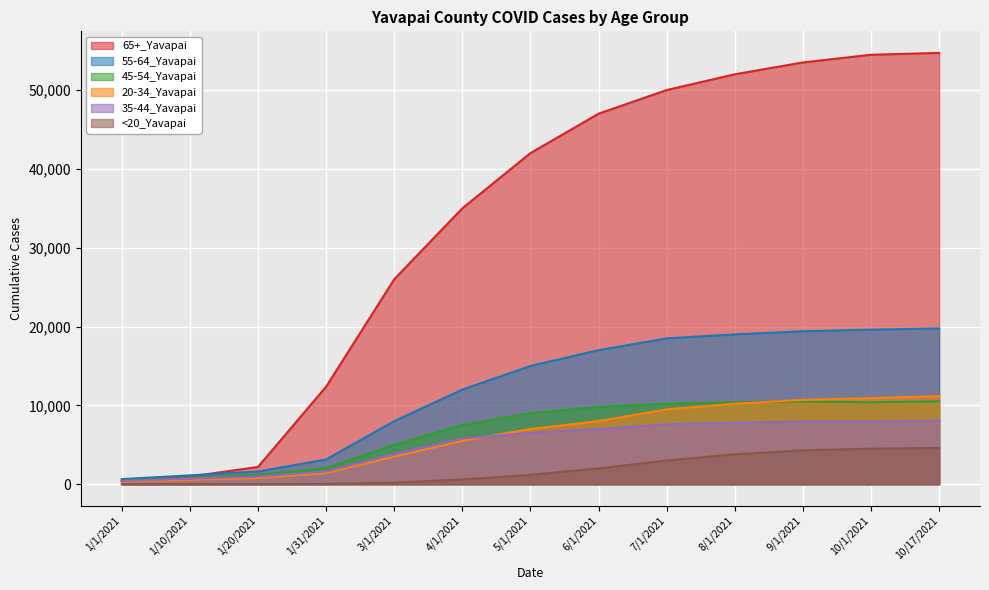

Is the value of <20_Yavapai at 1/1/2021 greater than the value of 35-44_Yavapai at 1/10/2021?

No